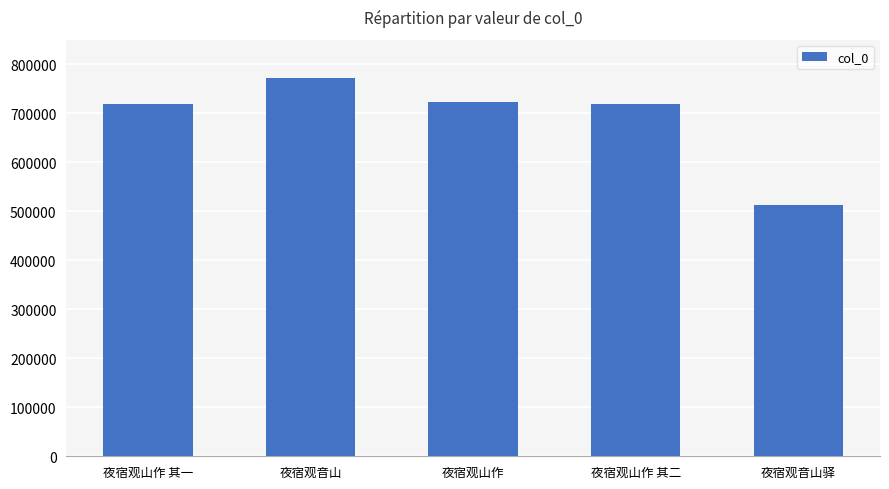

Is it true that the value at 夜宿观音山 is 380900?

False